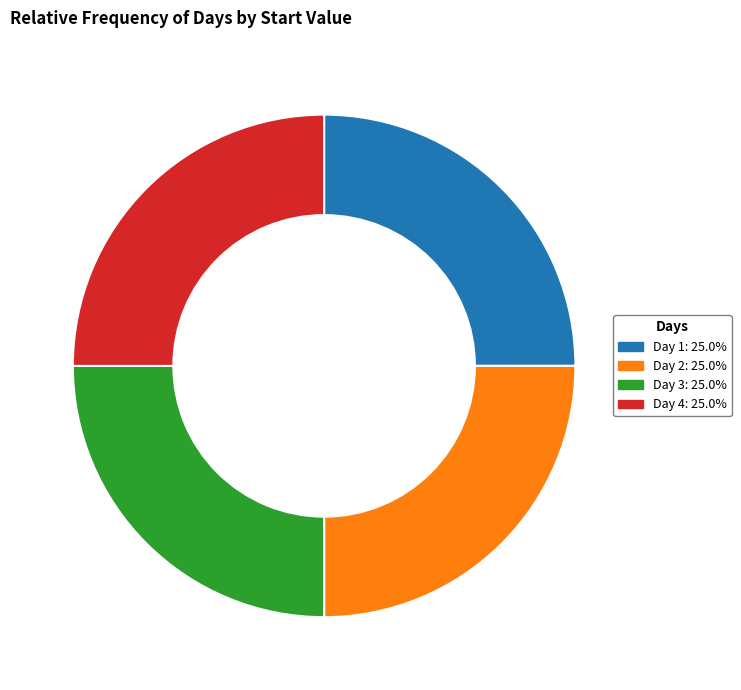

What is the ratio of the value at Day 2 to the value at Day 1?

1.0